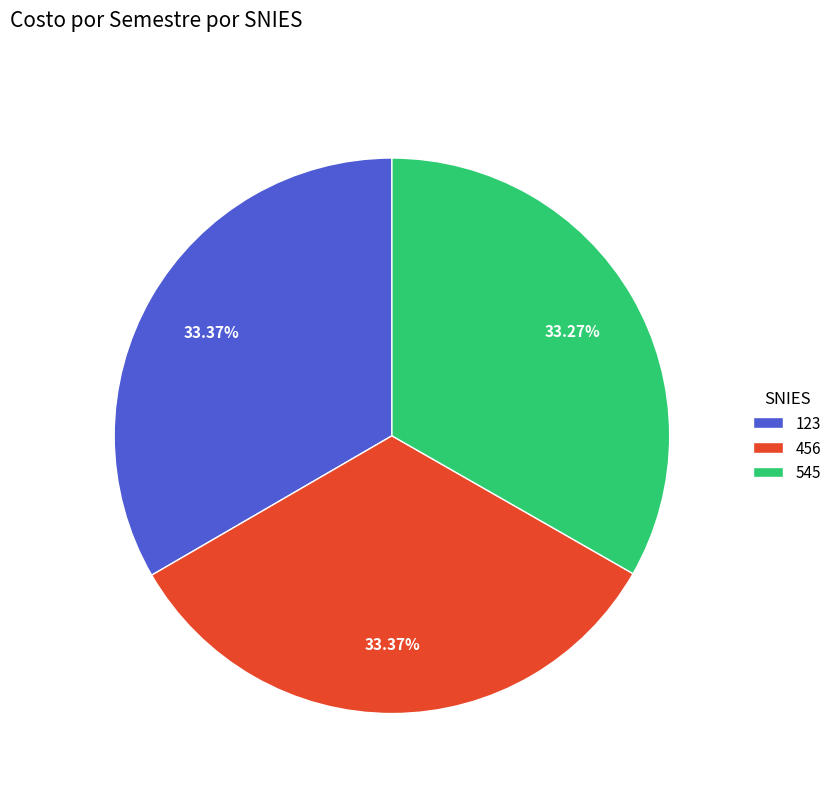

Approximately how many times larger is the value at 123 compared to 545?

1.0